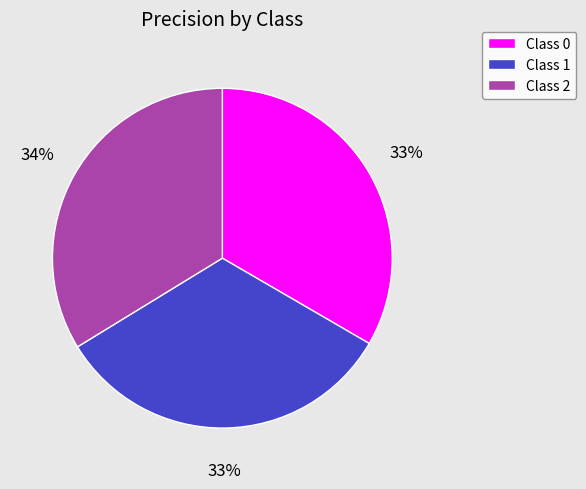

Is the sum of Class 1 and Class 0 greater than half?

Yes